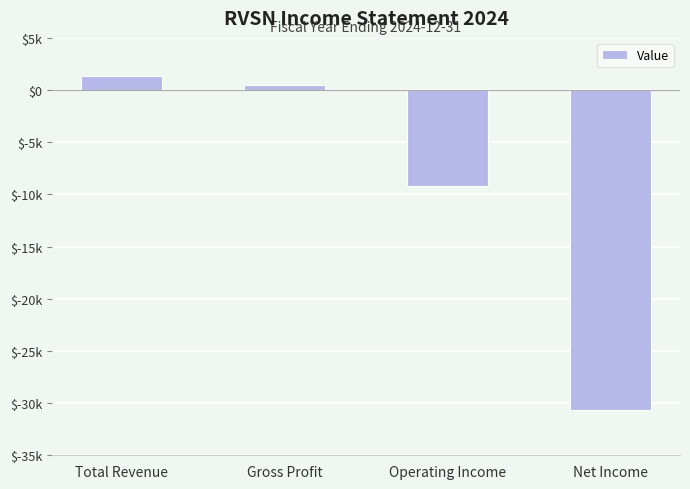

Rank the categories by value from lowest to highest.

Net Income, Operating Income, Gross Profit, Total Revenue